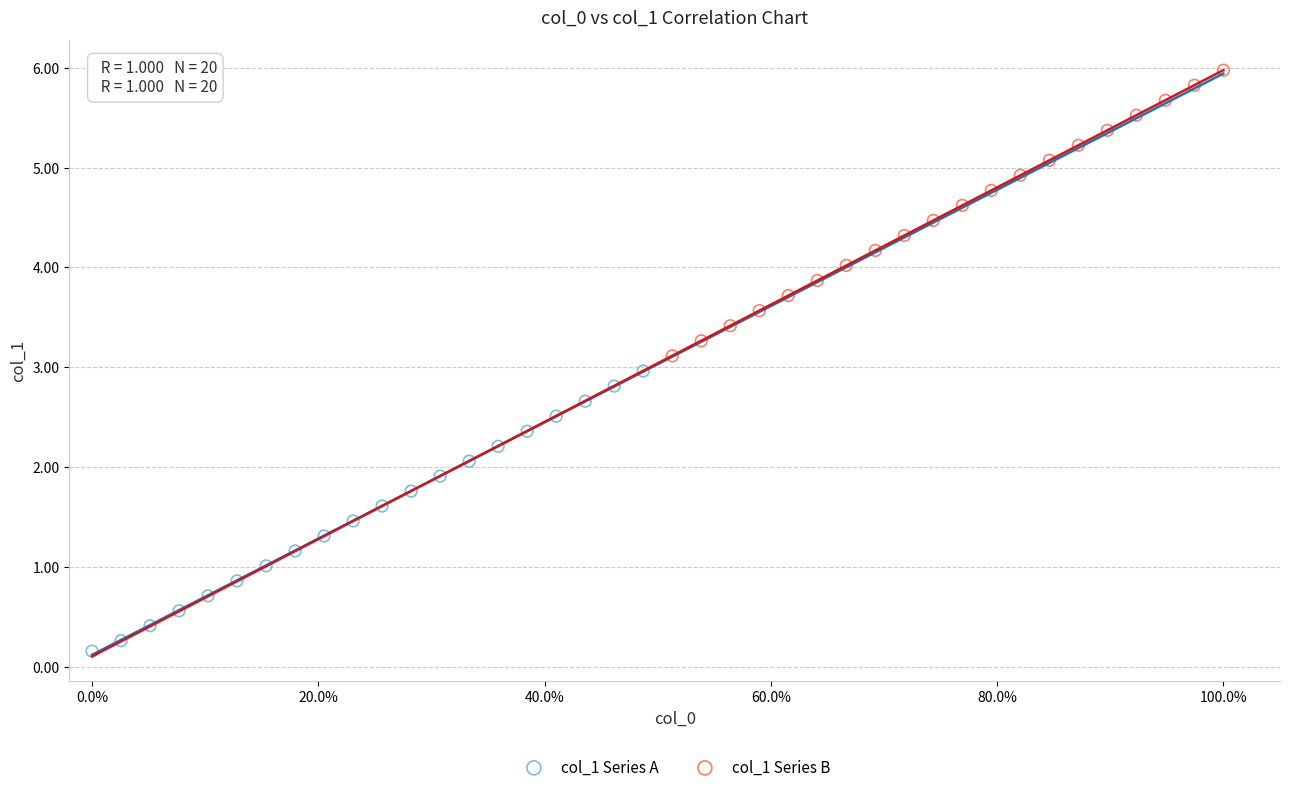

Which series reaches the minimum Y coordinate?

col_1 Series A